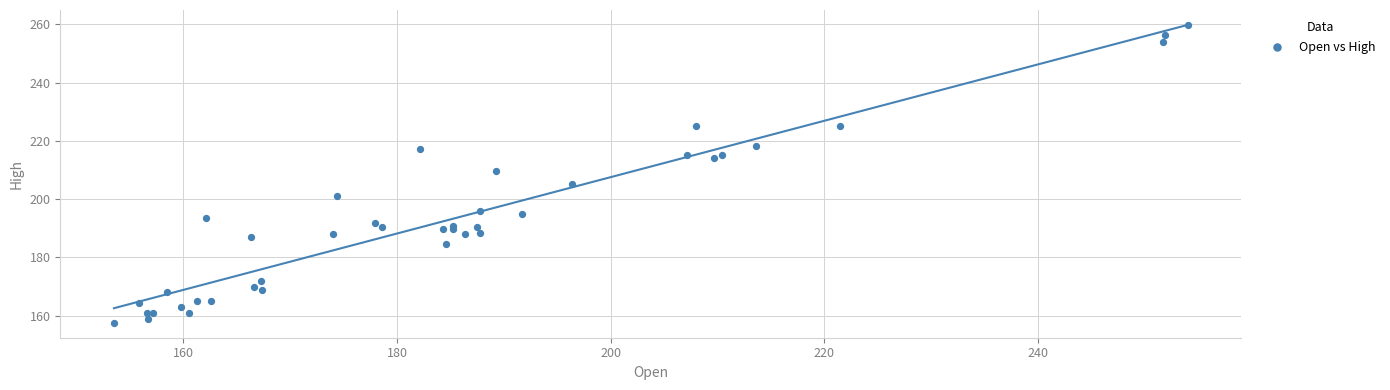

What Y value in the scatter plot is closest to 208?

209.5